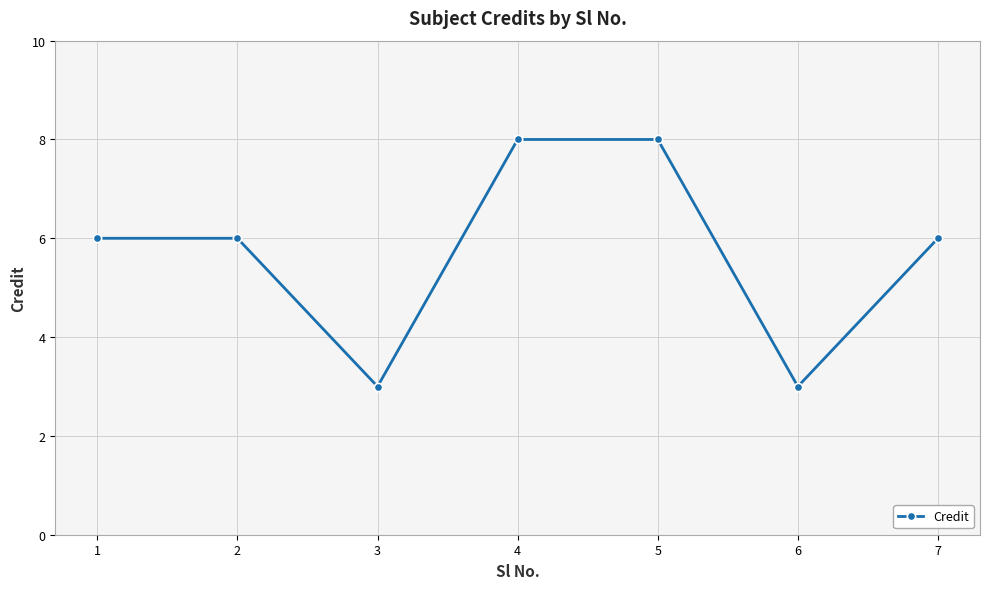

What value does the data have at 2?

6